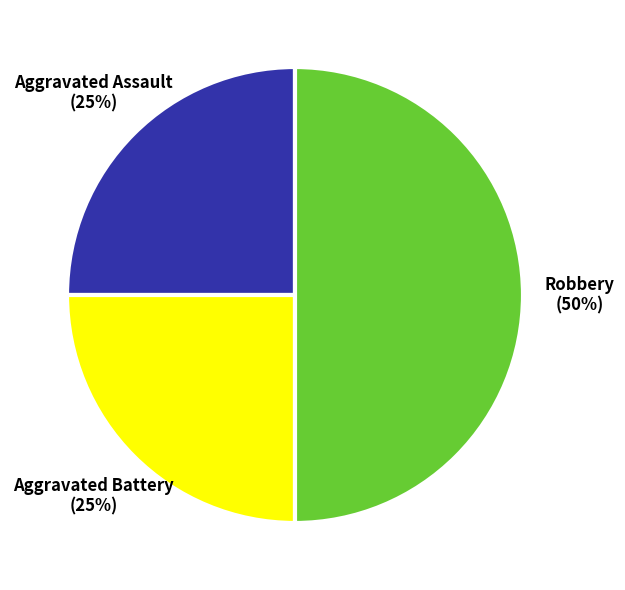

How many segments does this pie chart have?

3